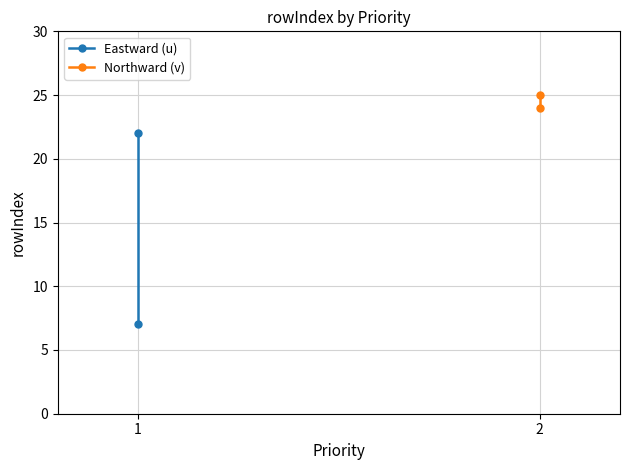

Which category has the highest value across all series?

2